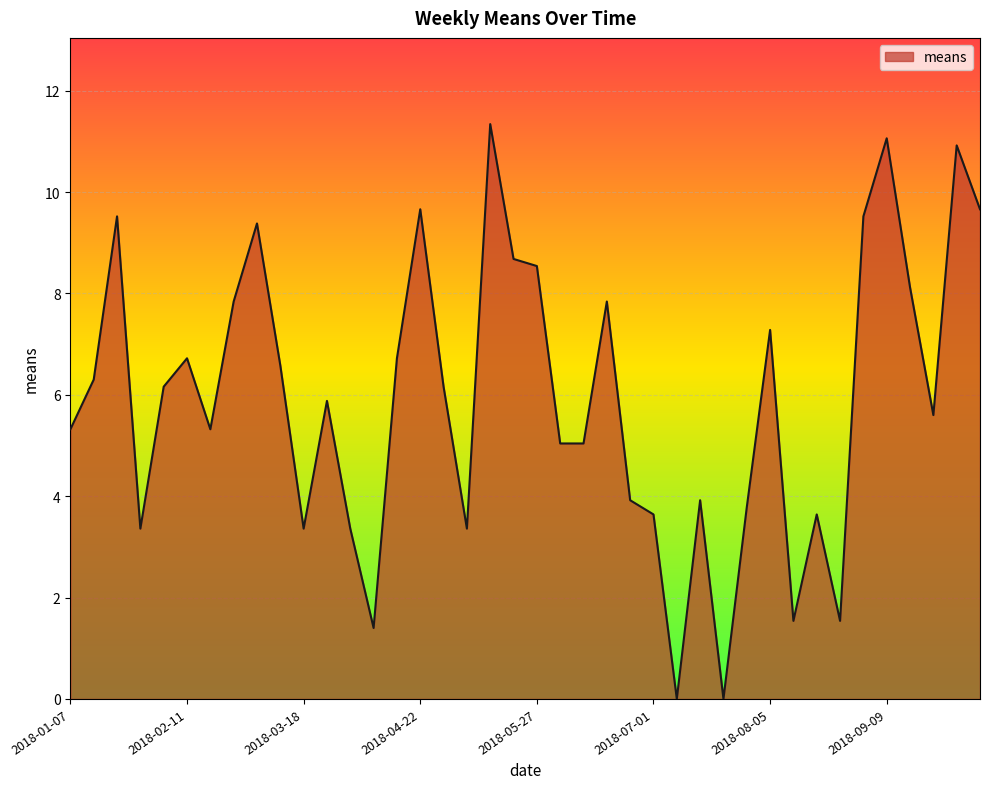

What is the maximum value shown in the chart?

11.3